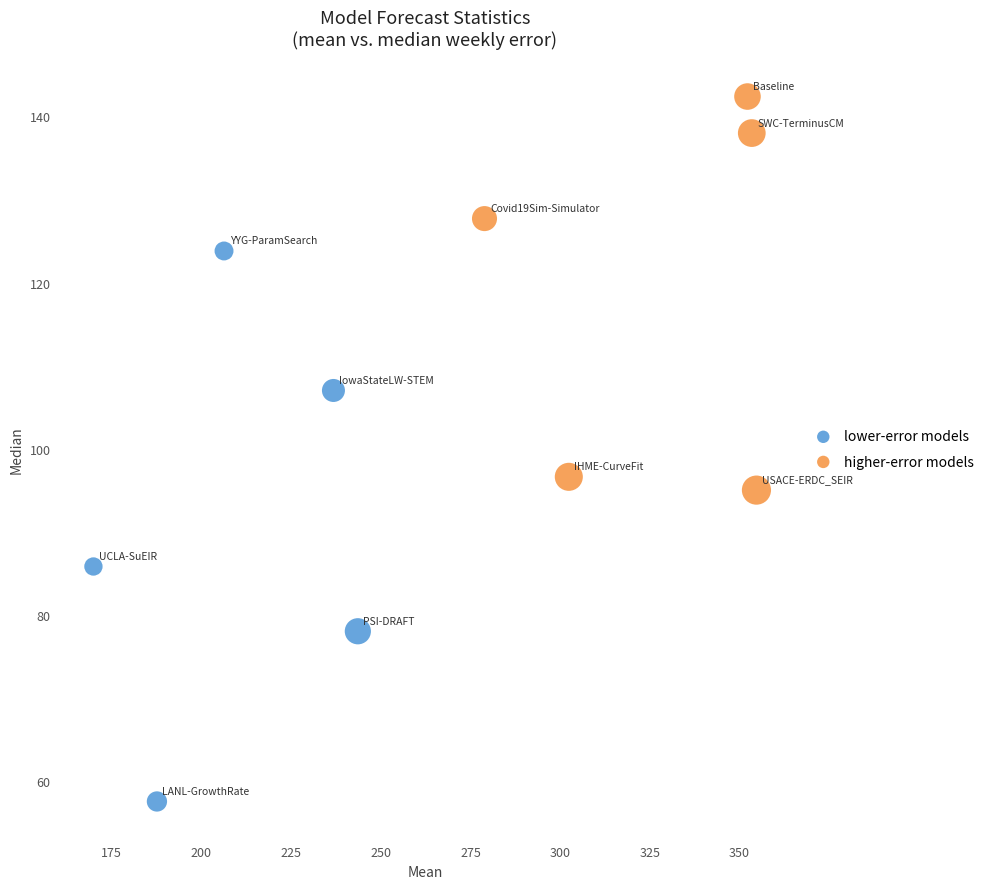

Which series has the largest Y range (max minus min)?

lower-error models